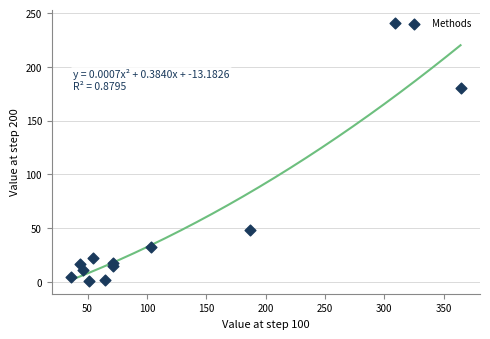

What Y value in the scatter plot is closest to 121?

180.4